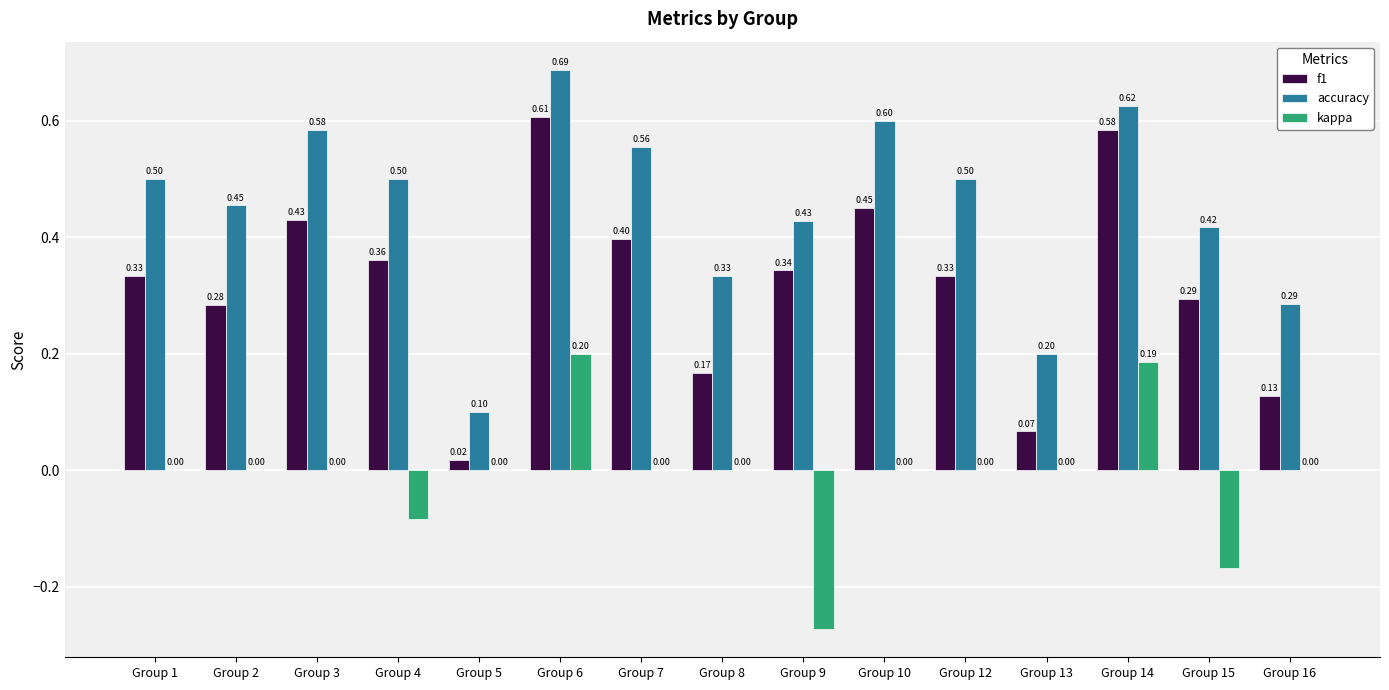

The kappa series shows 0.0 at Group 10. True or false?

True